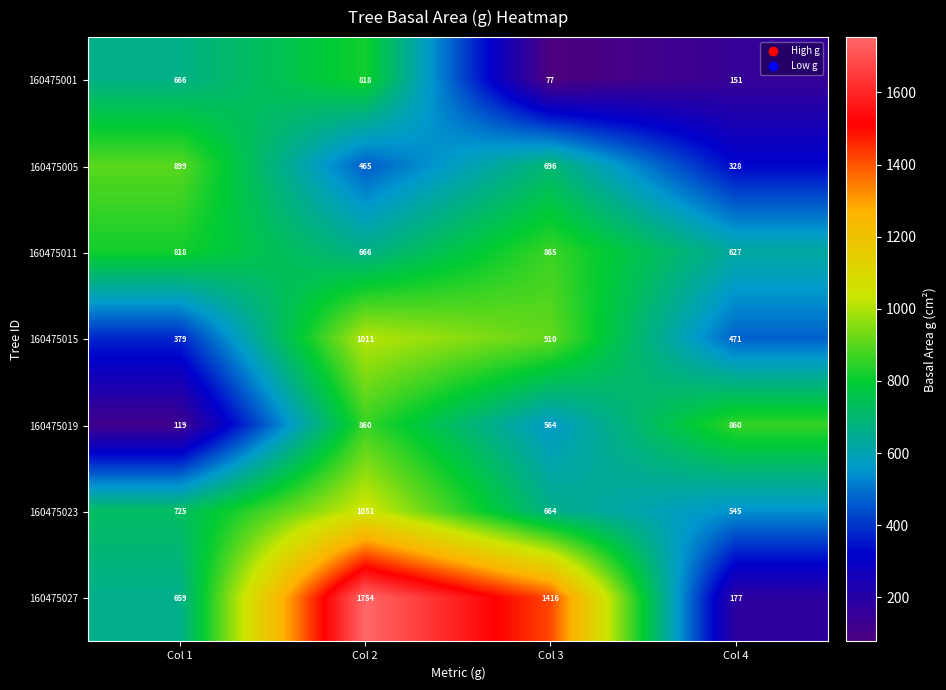

What is the sum of all 160475001 values?

1712